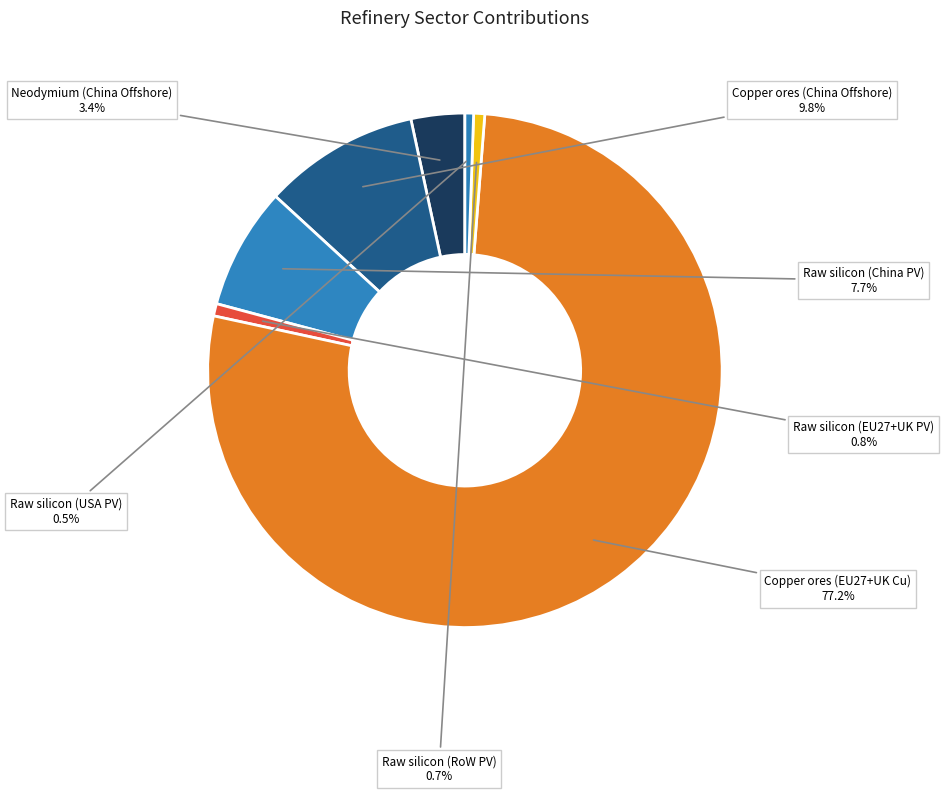

How many slices are in this pie chart?

7